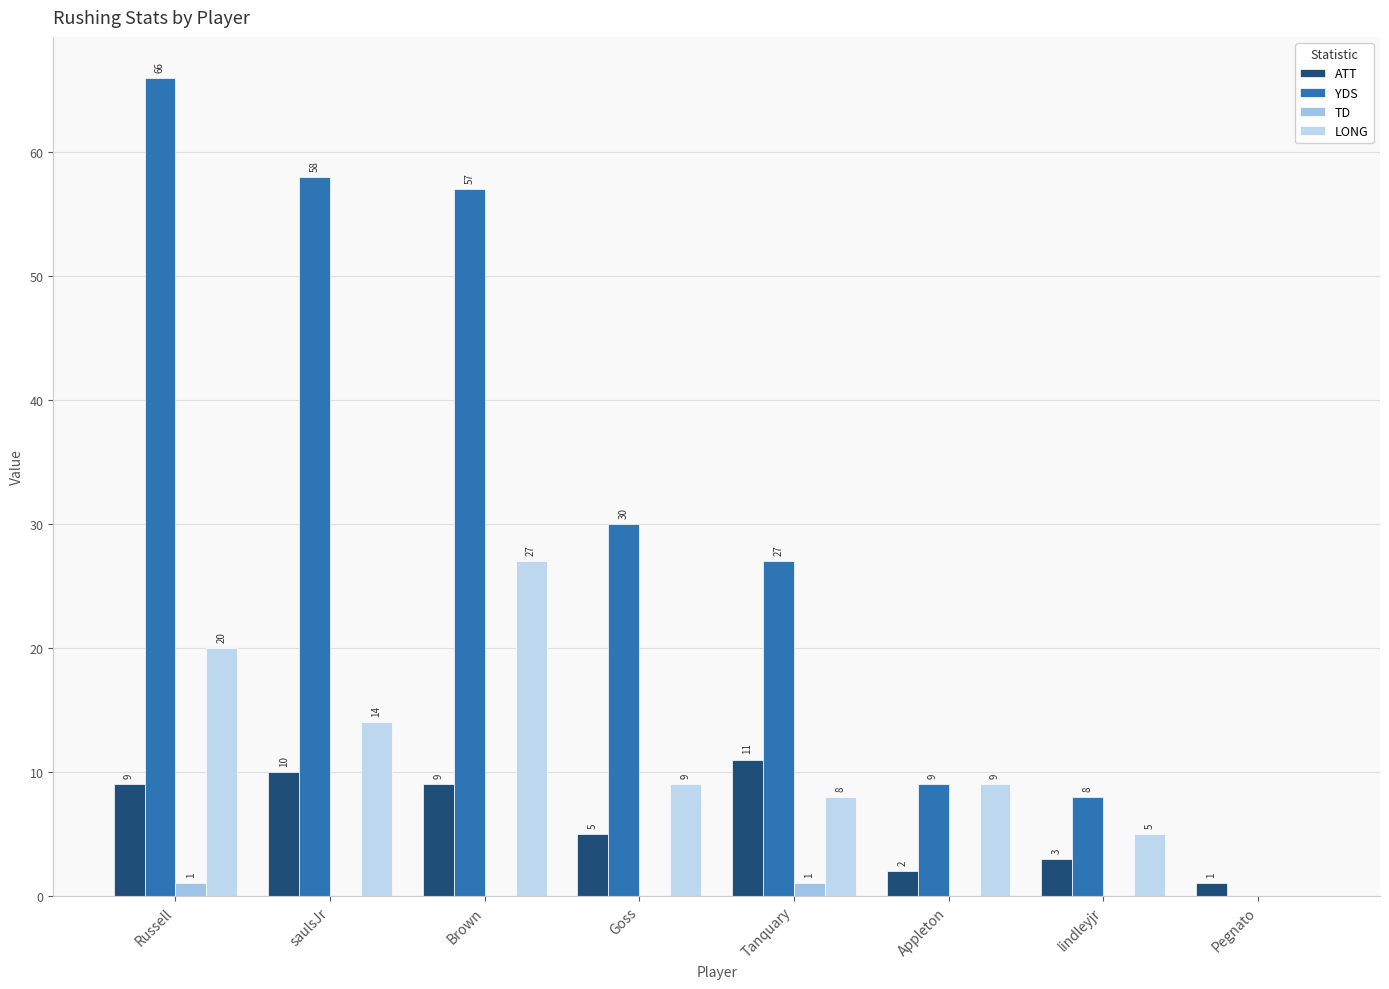

Count the number of data series in this chart.

4